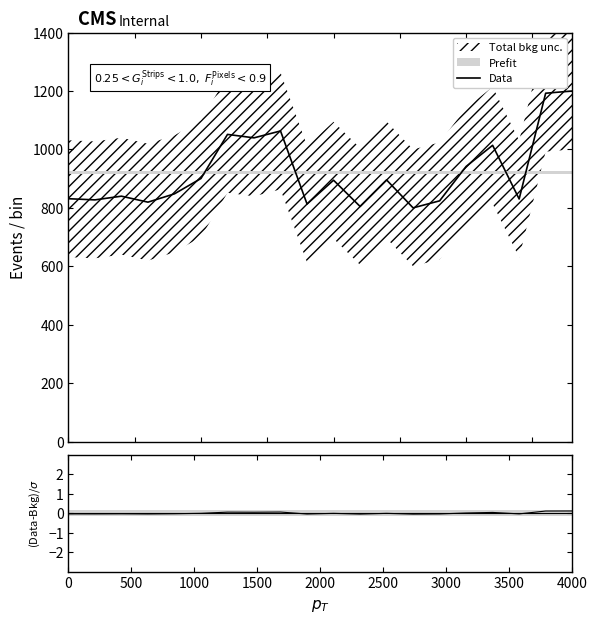

How many data points does each series have?

20